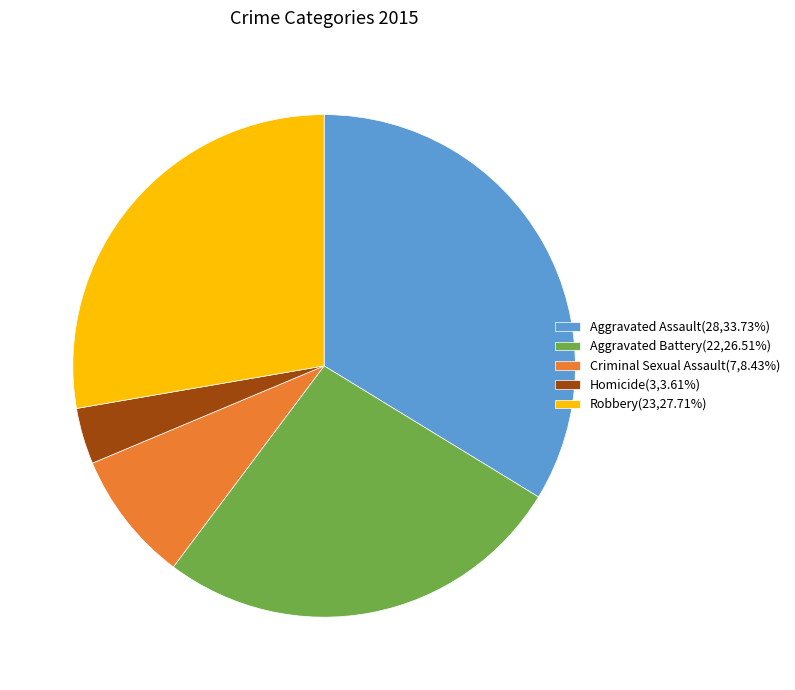

Is there any slice that represents more than half of the pie?

No